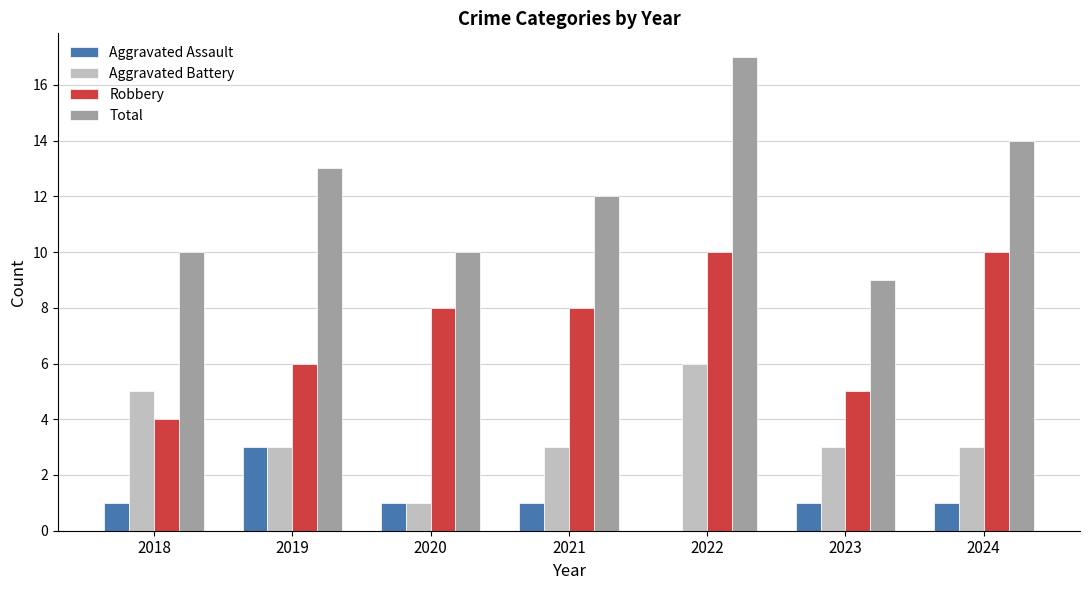

Is it true that Robbery equals 4 at 2018?

True